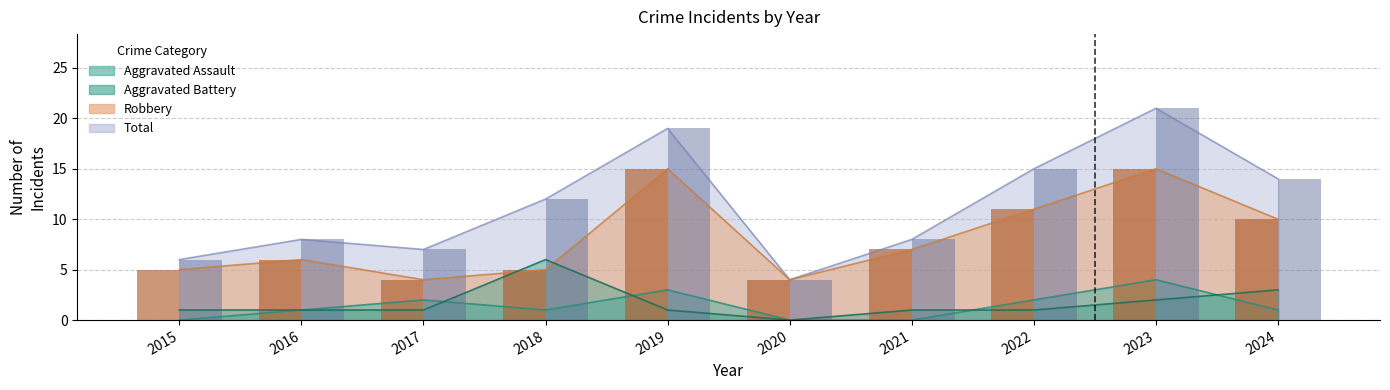

Between 2019 and 2021, which series saw the biggest shift?

Total